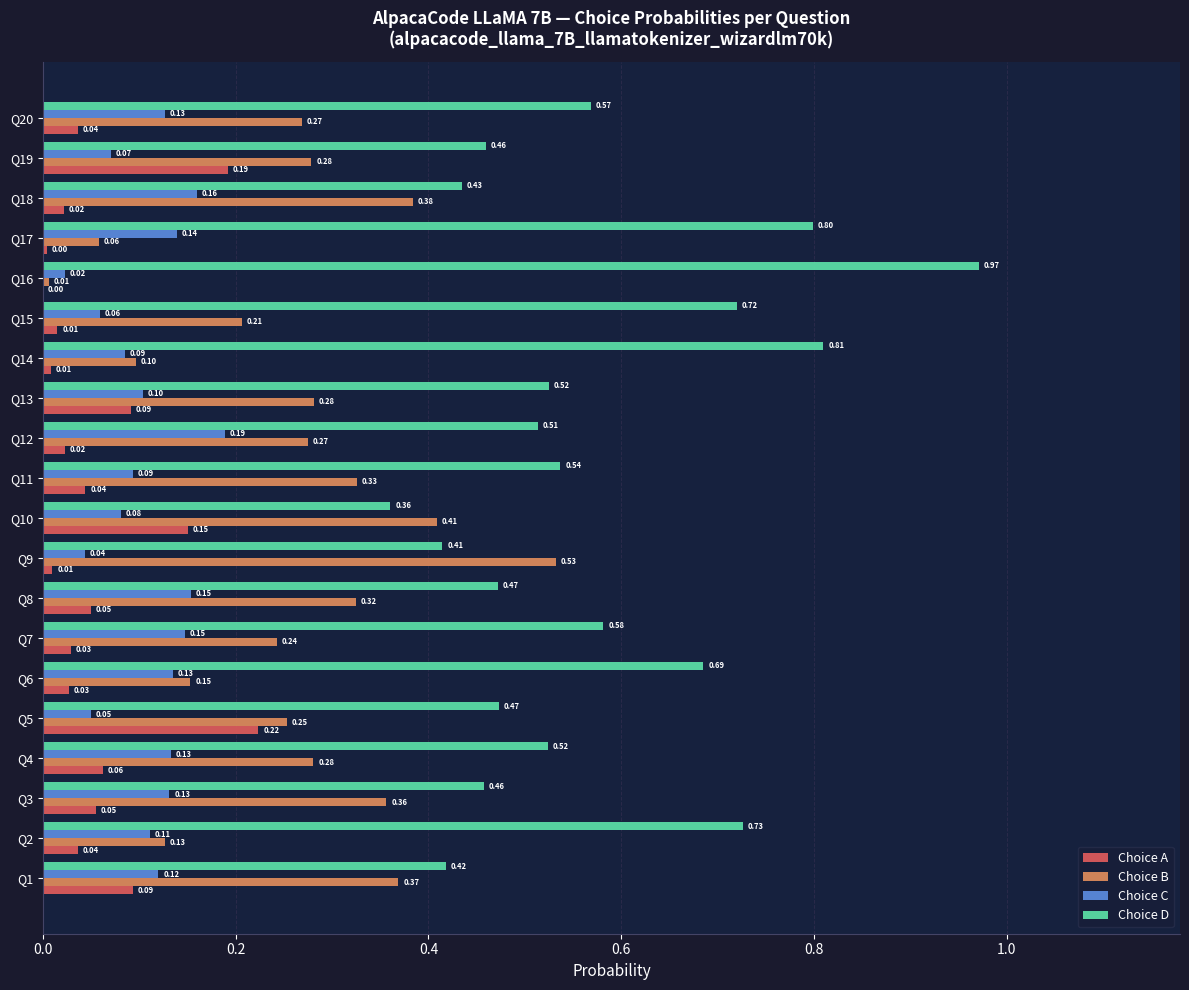

Is the value of Choice C at Q4 greater than the value of Choice D at Q18?

No